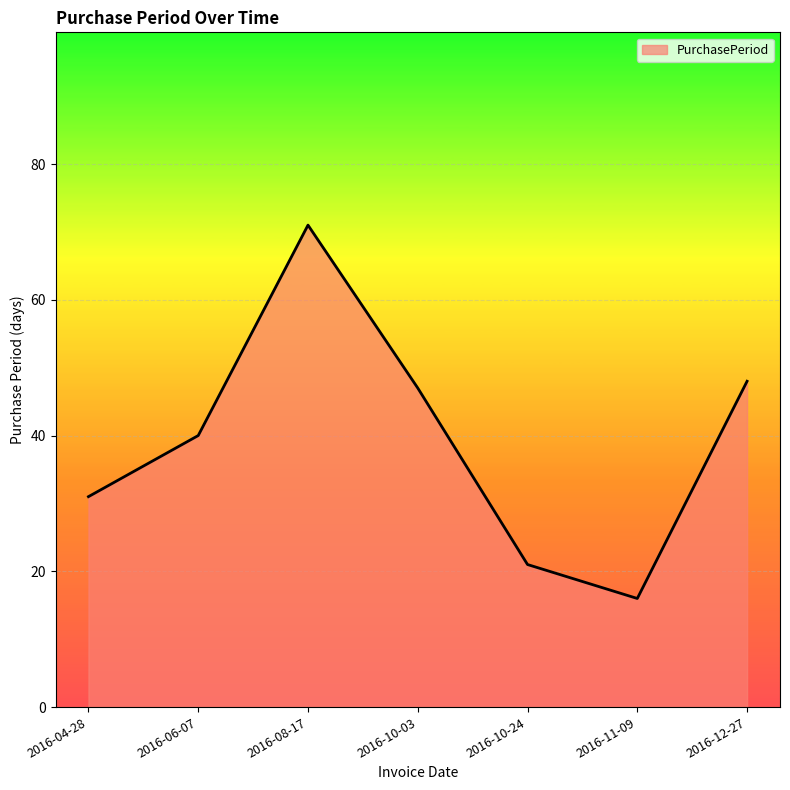

Which has a higher value, 2016-10-24 or 2016-10-03?

2016-10-03